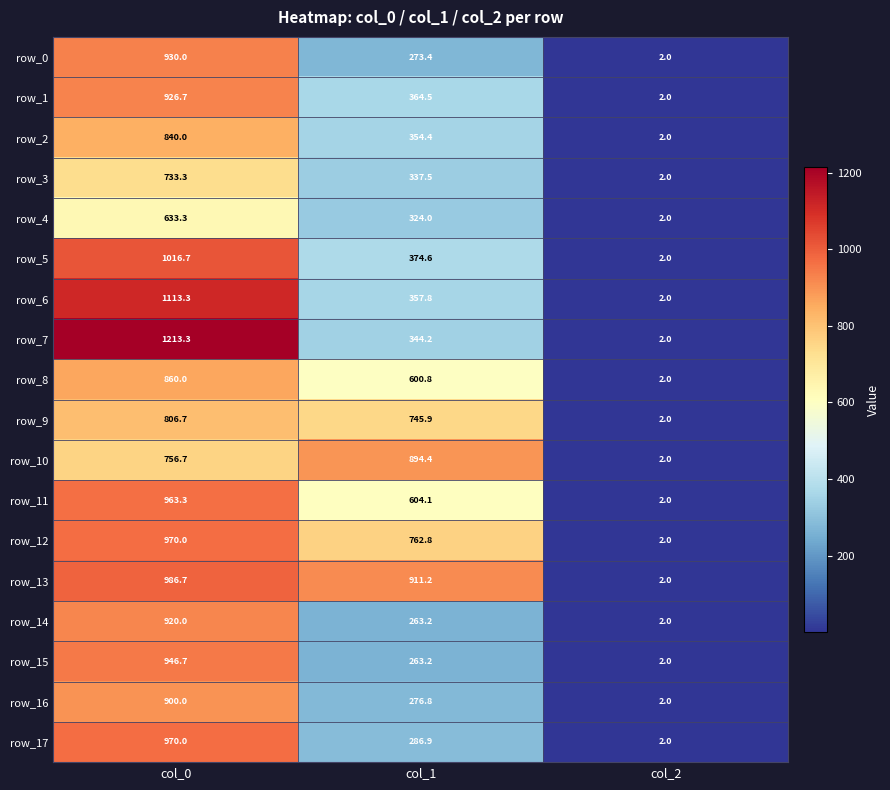

Which series has the largest range (max minus min)?

row_7